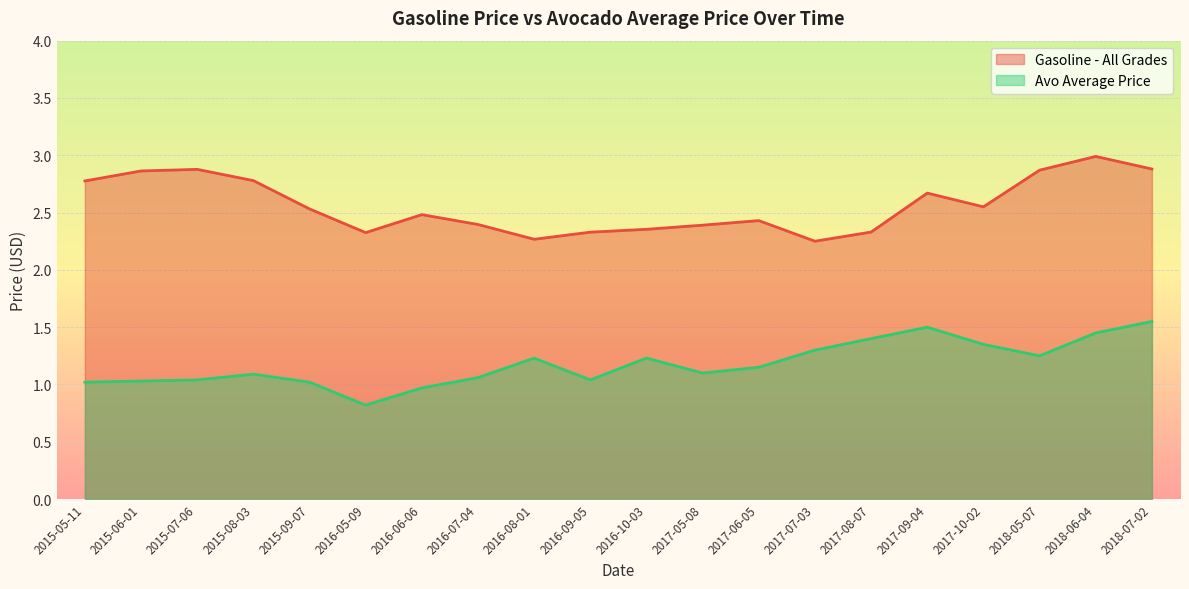

Which category has the lowest value across all series?

2016-05-09